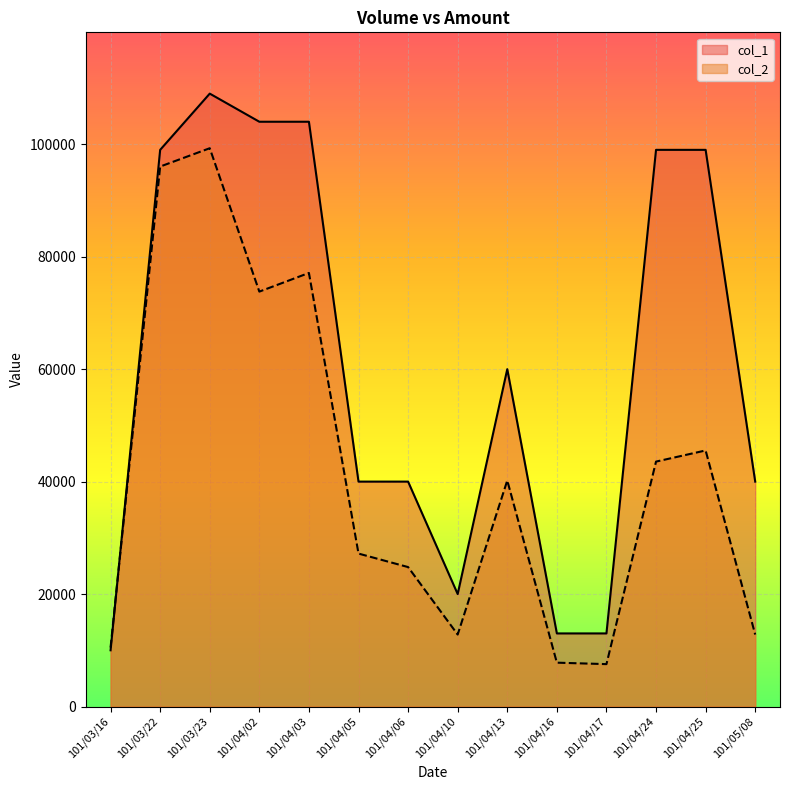

Reading left to right, transcribe all the data shown in this chart.

col_1: 101/03/16=10000	101/03/22=99000	101/03/23=109000	101/04/02=104000	101/04/03=104000	101/04/05=40000	101/04/06=40000	101/04/10=20000	101/04/13=60000	101/04/16=13000	101/04/17=13000	101/04/24=99000	101/04/25=99000	101/05/08=40000
col_2: 101/03/16=10500	101/03/22=96030	101/03/23=99290	101/04/02=73790	101/04/03=77110	101/04/05=27200	101/04/06=24800	101/04/10=12800	101/04/13=40200	101/04/16=7800	101/04/17=7540	101/04/24=43560	101/04/25=45540	101/05/08=12800